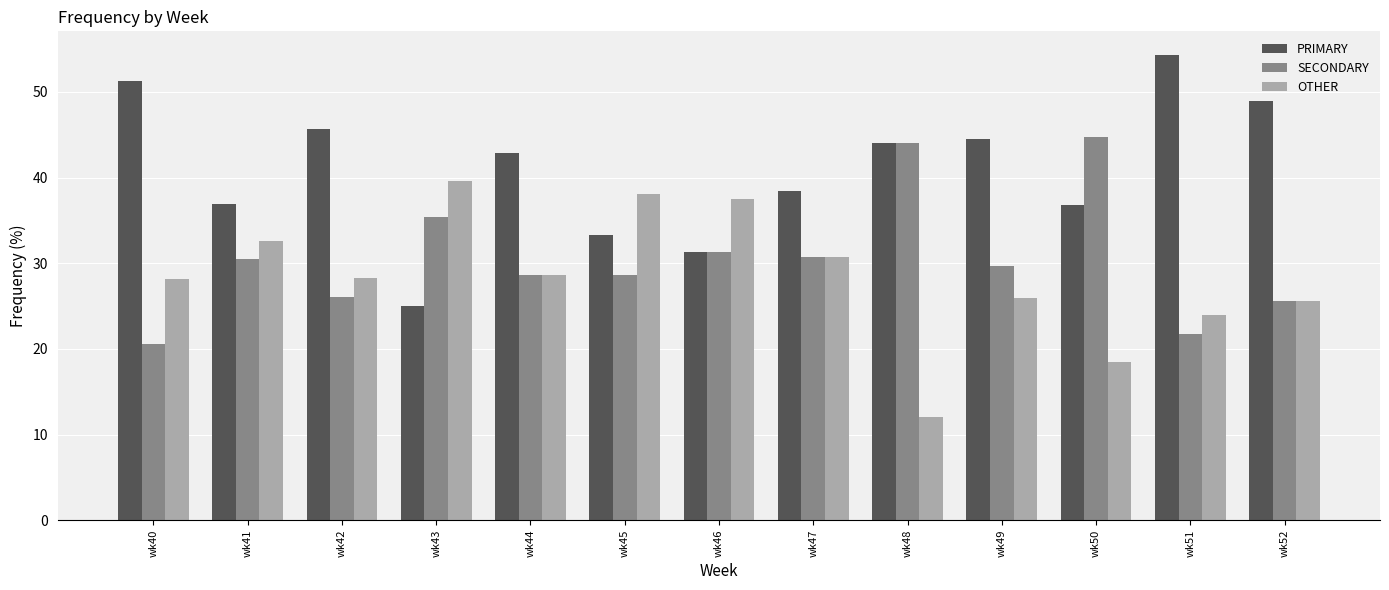

Which series has the largest total across all categories?

PRIMARY